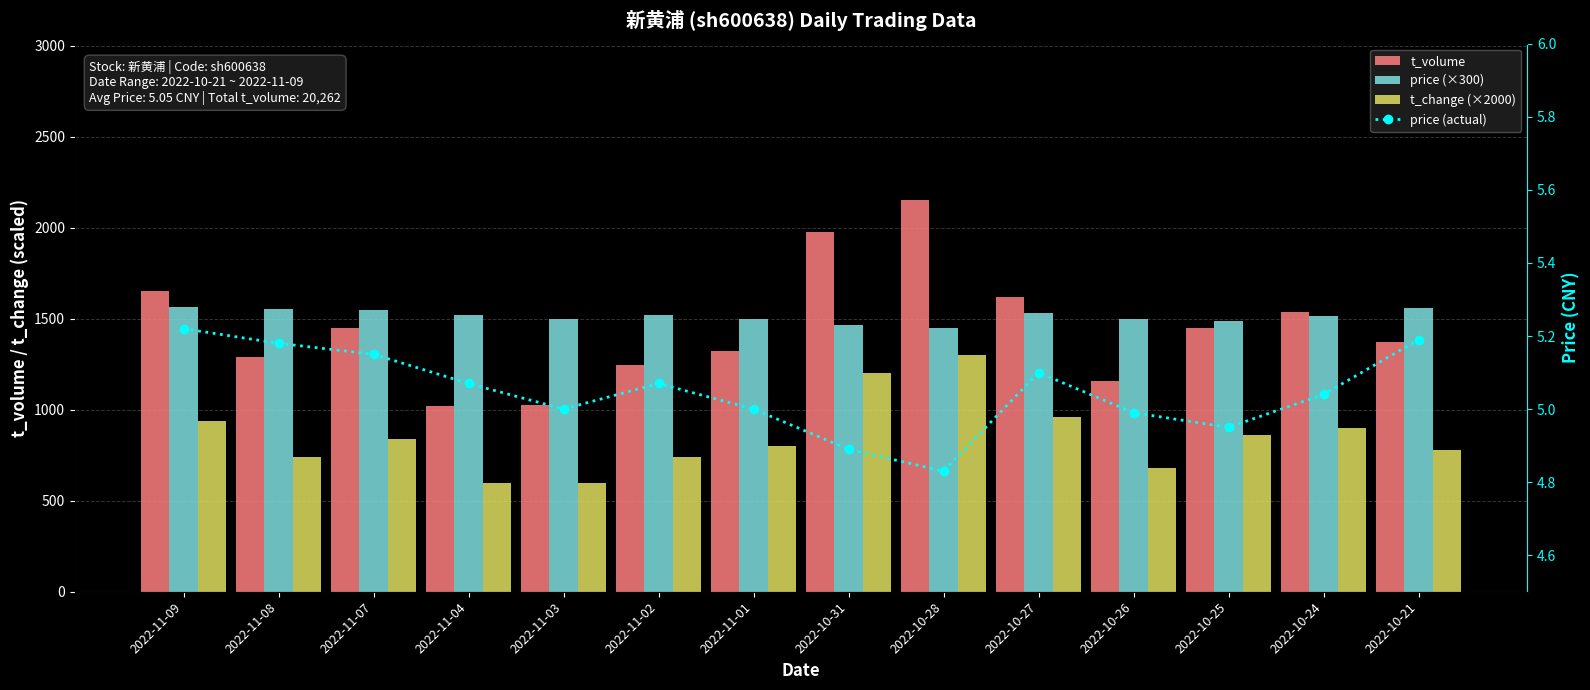

What value does the price (actual) series have at 2022-10-31?

4.9